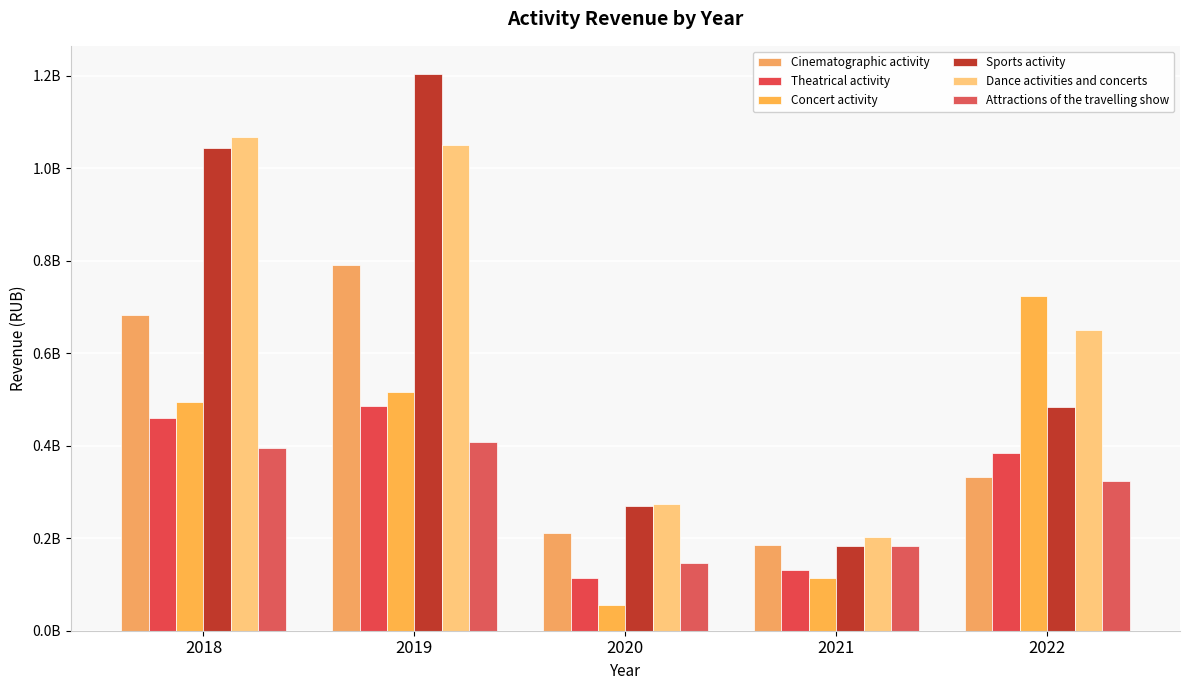

What is the sum of the Attractions of the travelling show values at 2019 and 2020?

555362926.5